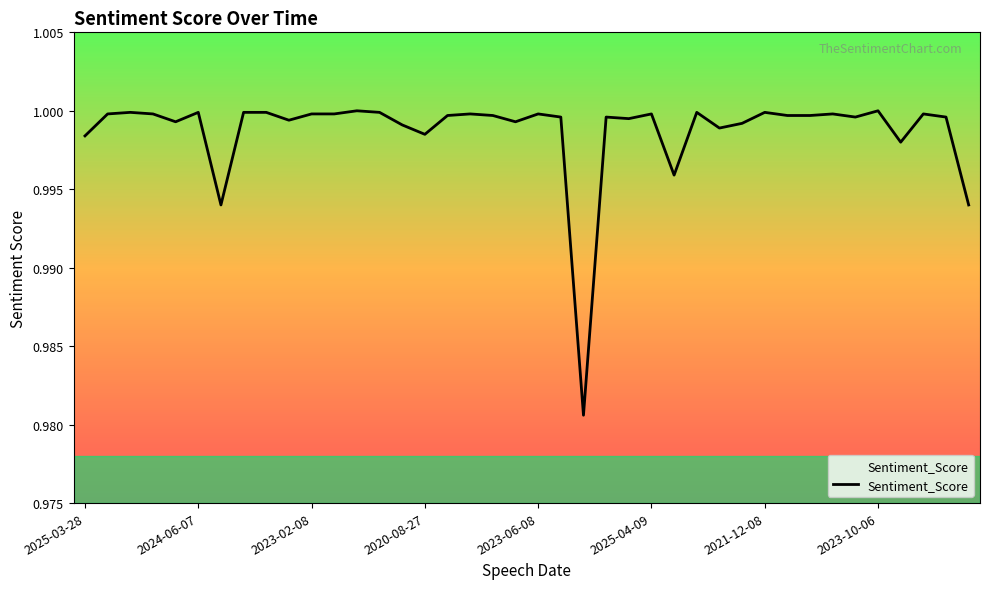

Does the chart have visible grid lines?

No